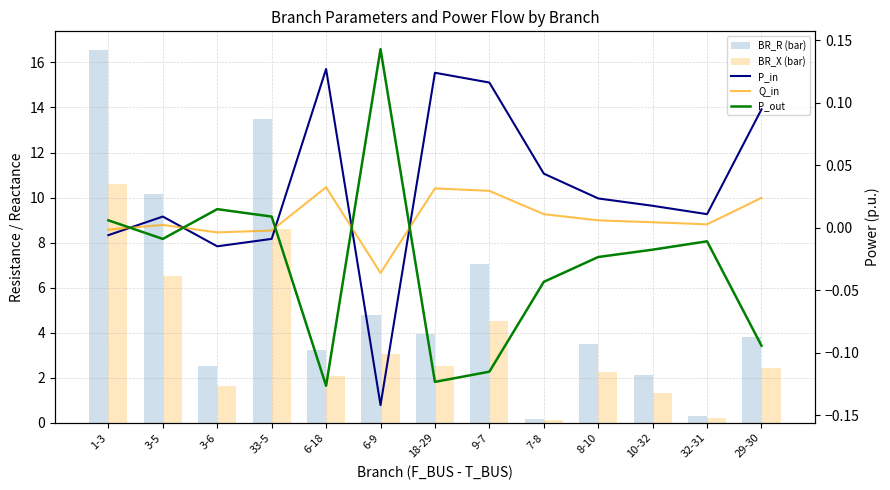

Reading left to right, list all the values displayed in this chart.

BR_R (bar): 1-3=16.6	3-5=10.2	3-6=2.5	33-5=13.5	6-18=3.2	6-9=4.8	18-29=3.9	9-7=7.1	7-8=0.2	8-10=3.5	10-32=2.1	32-31=0.3	29-30=3.8
BR_X (bar): 1-3=10.6	3-5=6.5	3-6=1.6	33-5=8.6	6-18=2.1	6-9=3.1	18-29=2.5	9-7=4.5	7-8=0.1	8-10=2.2	10-32=1.3	32-31=0.2	29-30=2.4
P_in: 1-3=-0.0	3-5=0.0	3-6=-0.0	33-5=-0.0	6-18=0.1	6-9=-0.1	18-29=0.1	9-7=0.1	7-8=0.0	8-10=0.0	10-32=0.0	32-31=0.0	29-30=0.1
Q_in: 1-3=-0.0	3-5=0.0	3-6=-0.0	33-5=-0.0	6-18=0.0	6-9=-0.0	18-29=0.0	9-7=0.0	7-8=0.0	8-10=0.0	10-32=0.0	32-31=0.0	29-30=0.0
P_out: 1-3=0.0	3-5=-0.0	3-6=0.0	33-5=0.0	6-18=-0.1	6-9=0.1	18-29=-0.1	9-7=-0.1	7-8=-0.0	8-10=-0.0	10-32=-0.0	32-31=-0.0	29-30=-0.1